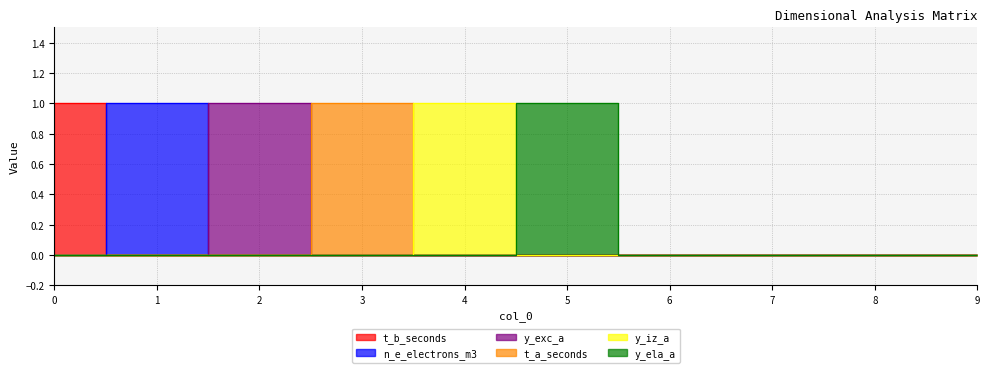

What are all the series names shown in the legend?

t_b_seconds, n_e_electrons_m3, y_exc_a, t_a_seconds, y_iz_a, y_ela_a